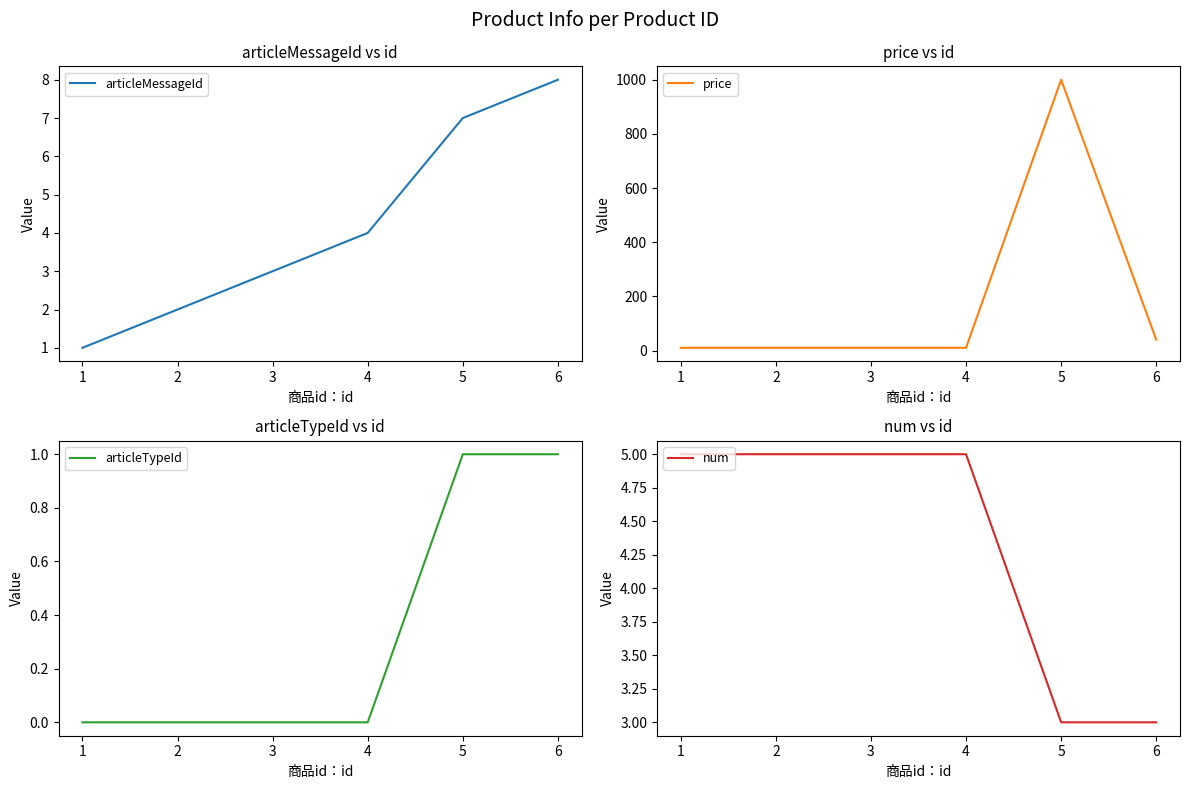

After their last crossing, which series has the higher values: articleMessageId or num?

articleMessageId